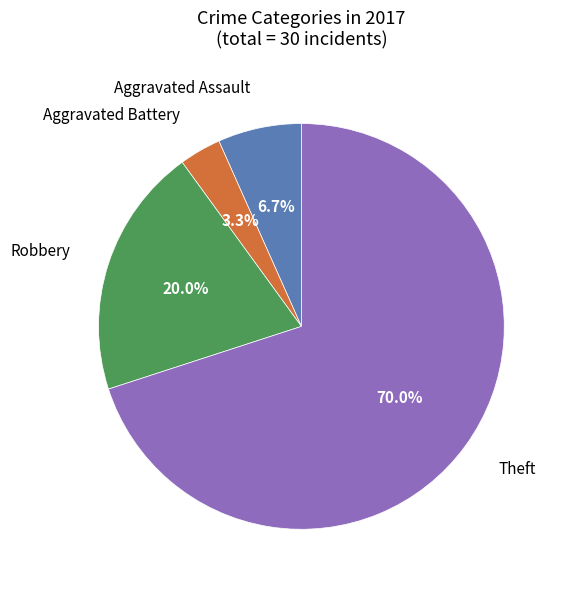

Is there any slice that represents more than half of the pie?

Yes